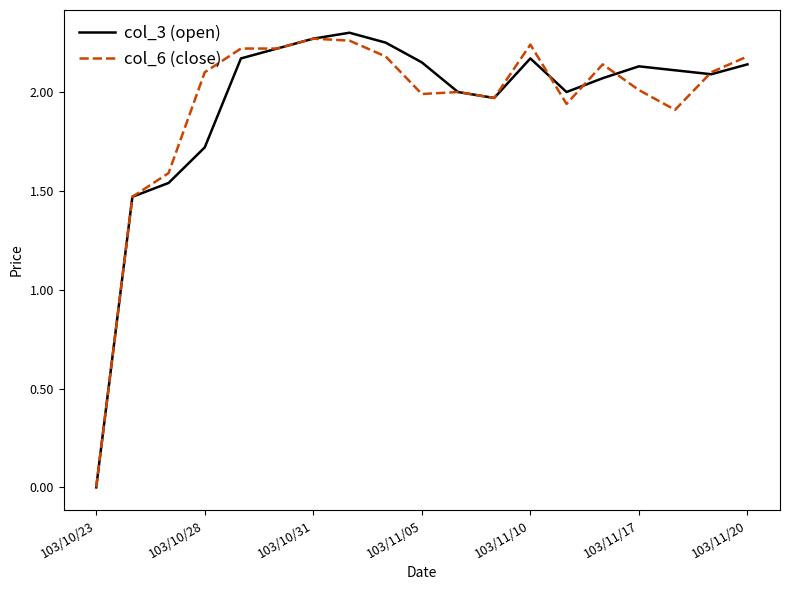

Which series has the largest range (max minus min)?

col_3 (open)